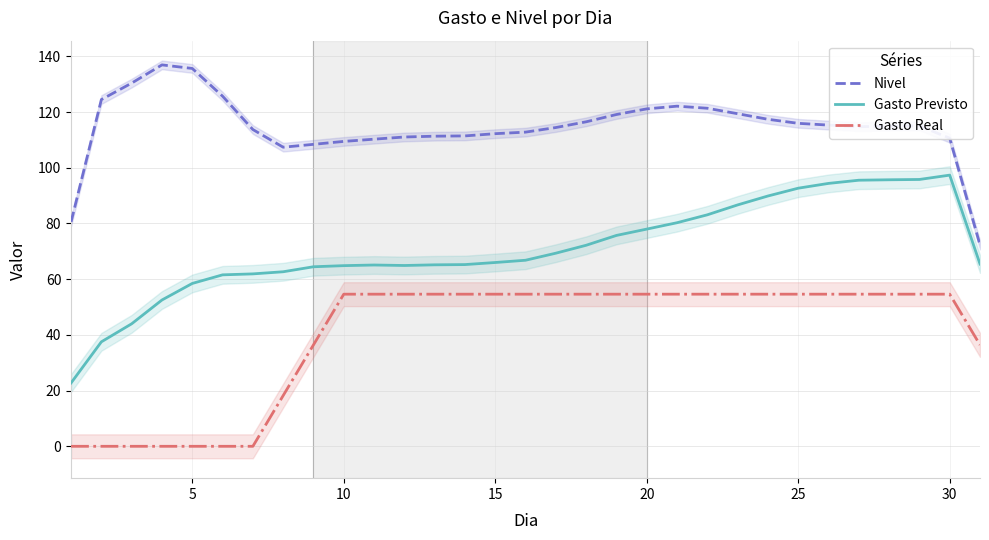

The Gasto Real series shows 25.8 at 10. True or false?

False